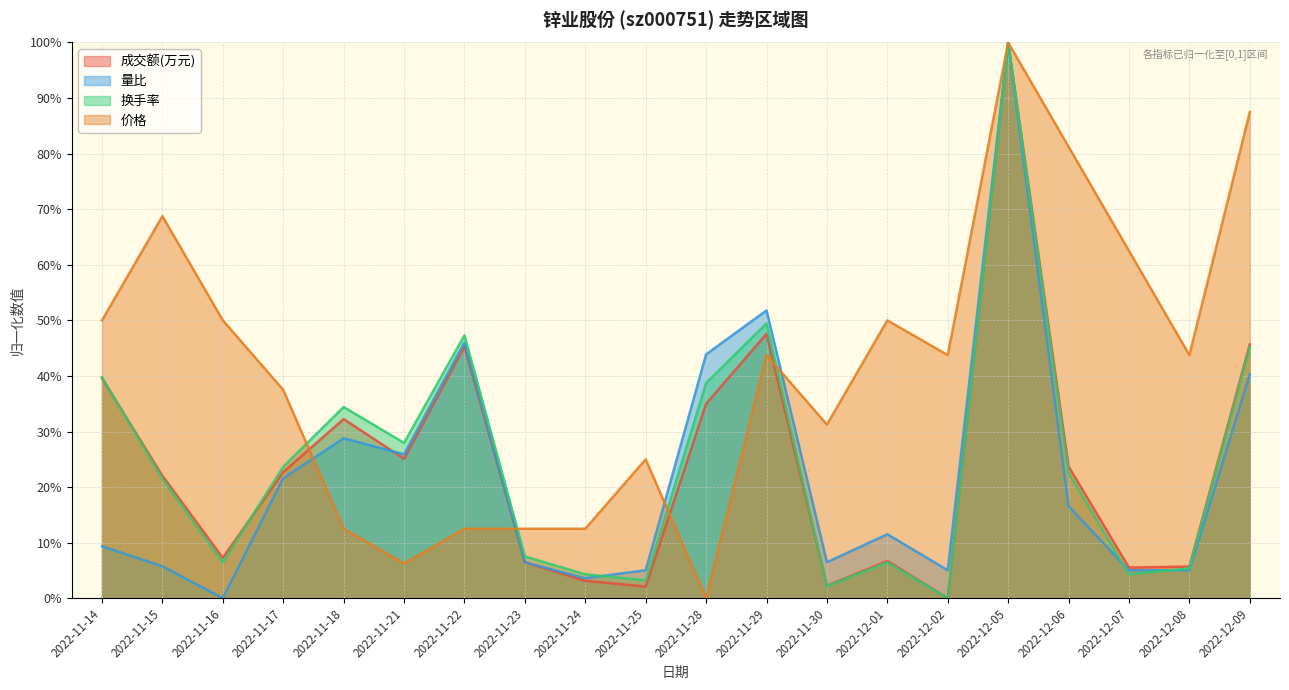

At 2022-11-21, list the series in order from largest to smallest.

换手率, 量比, 成交额(万元), 价格